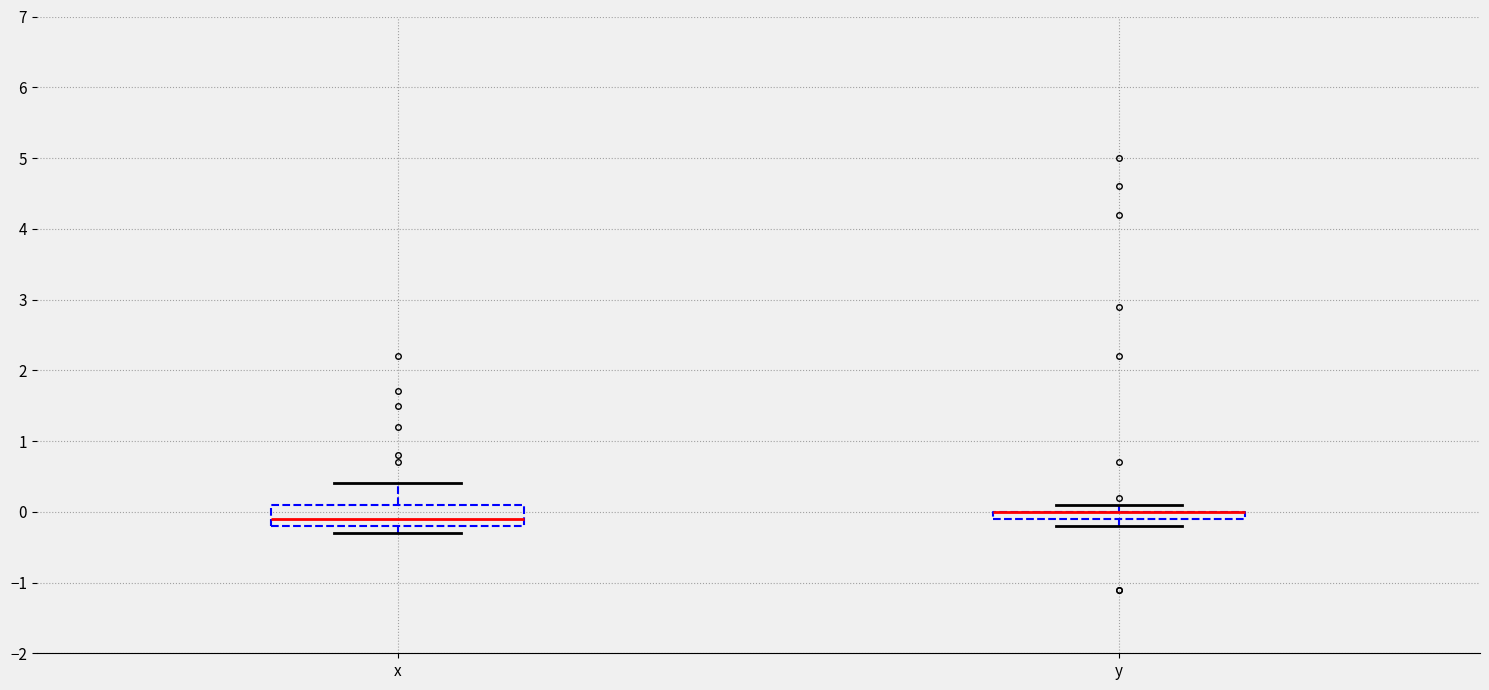

Where does the median line of the box for x sit on the y-axis? The values are not printed on the chart, so give them approximately, as read against the axis.

-0.1